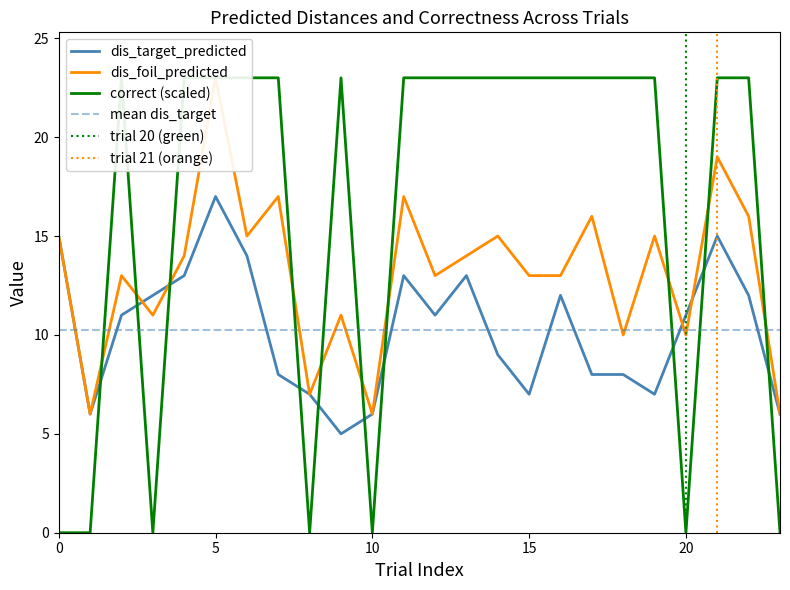

What is the minimum value for dis_target_predicted?

5